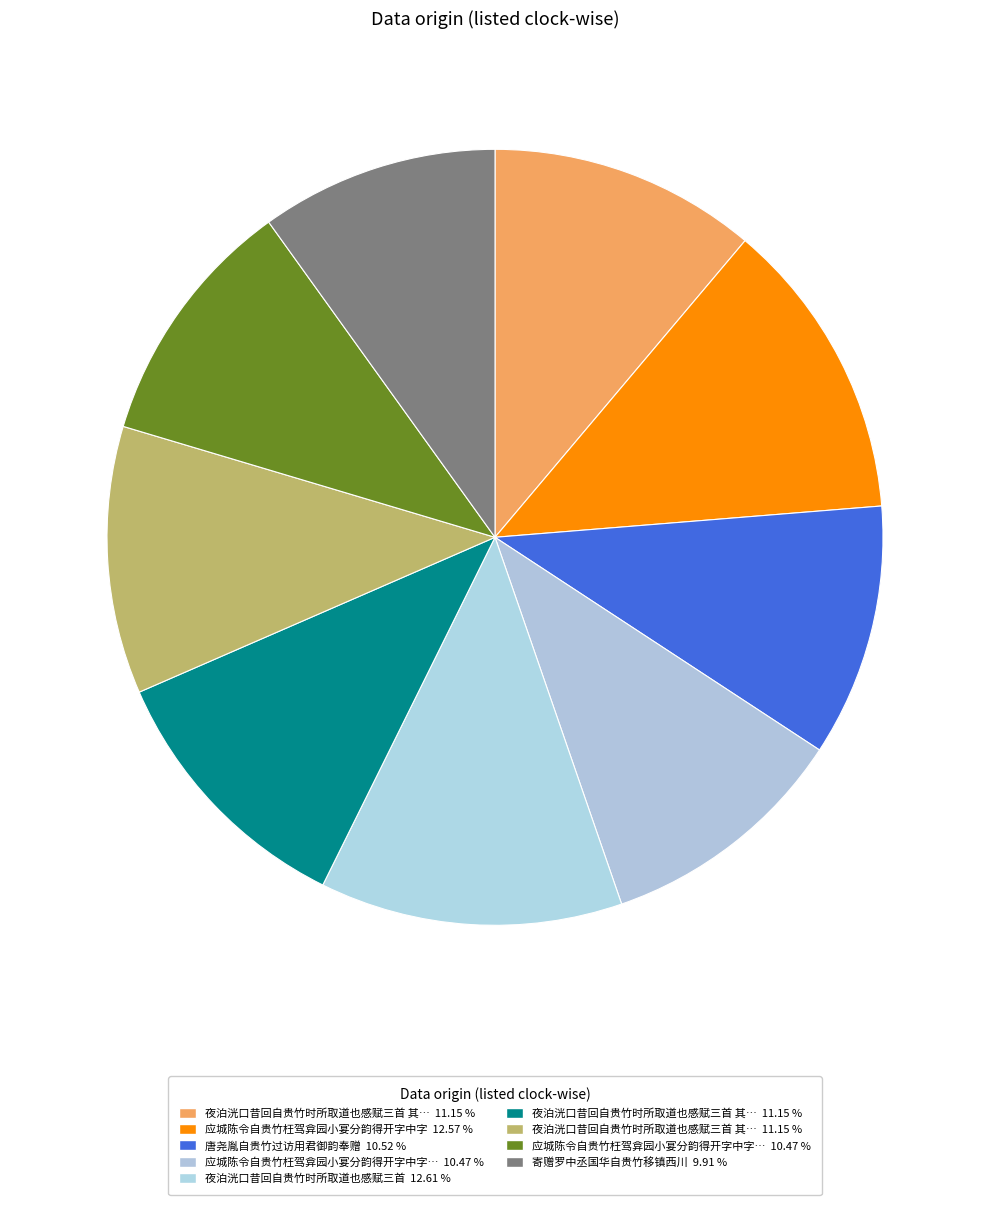

Which category has the smallest portion of the pie?

寄赠罗中丞国华自贵竹移镇西川